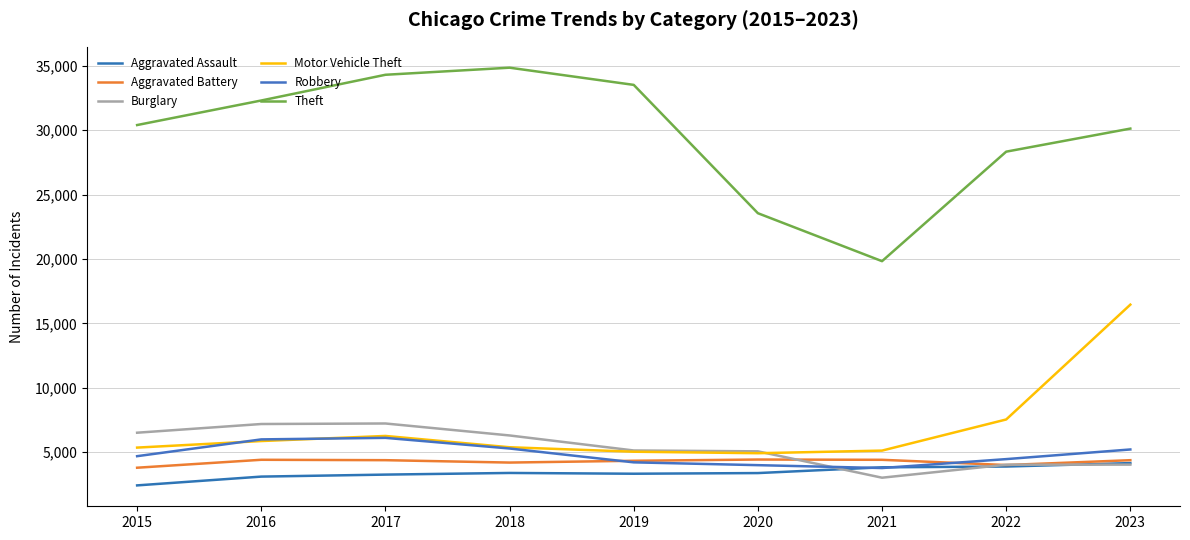

At which category is the sum across all series the highest?

2023